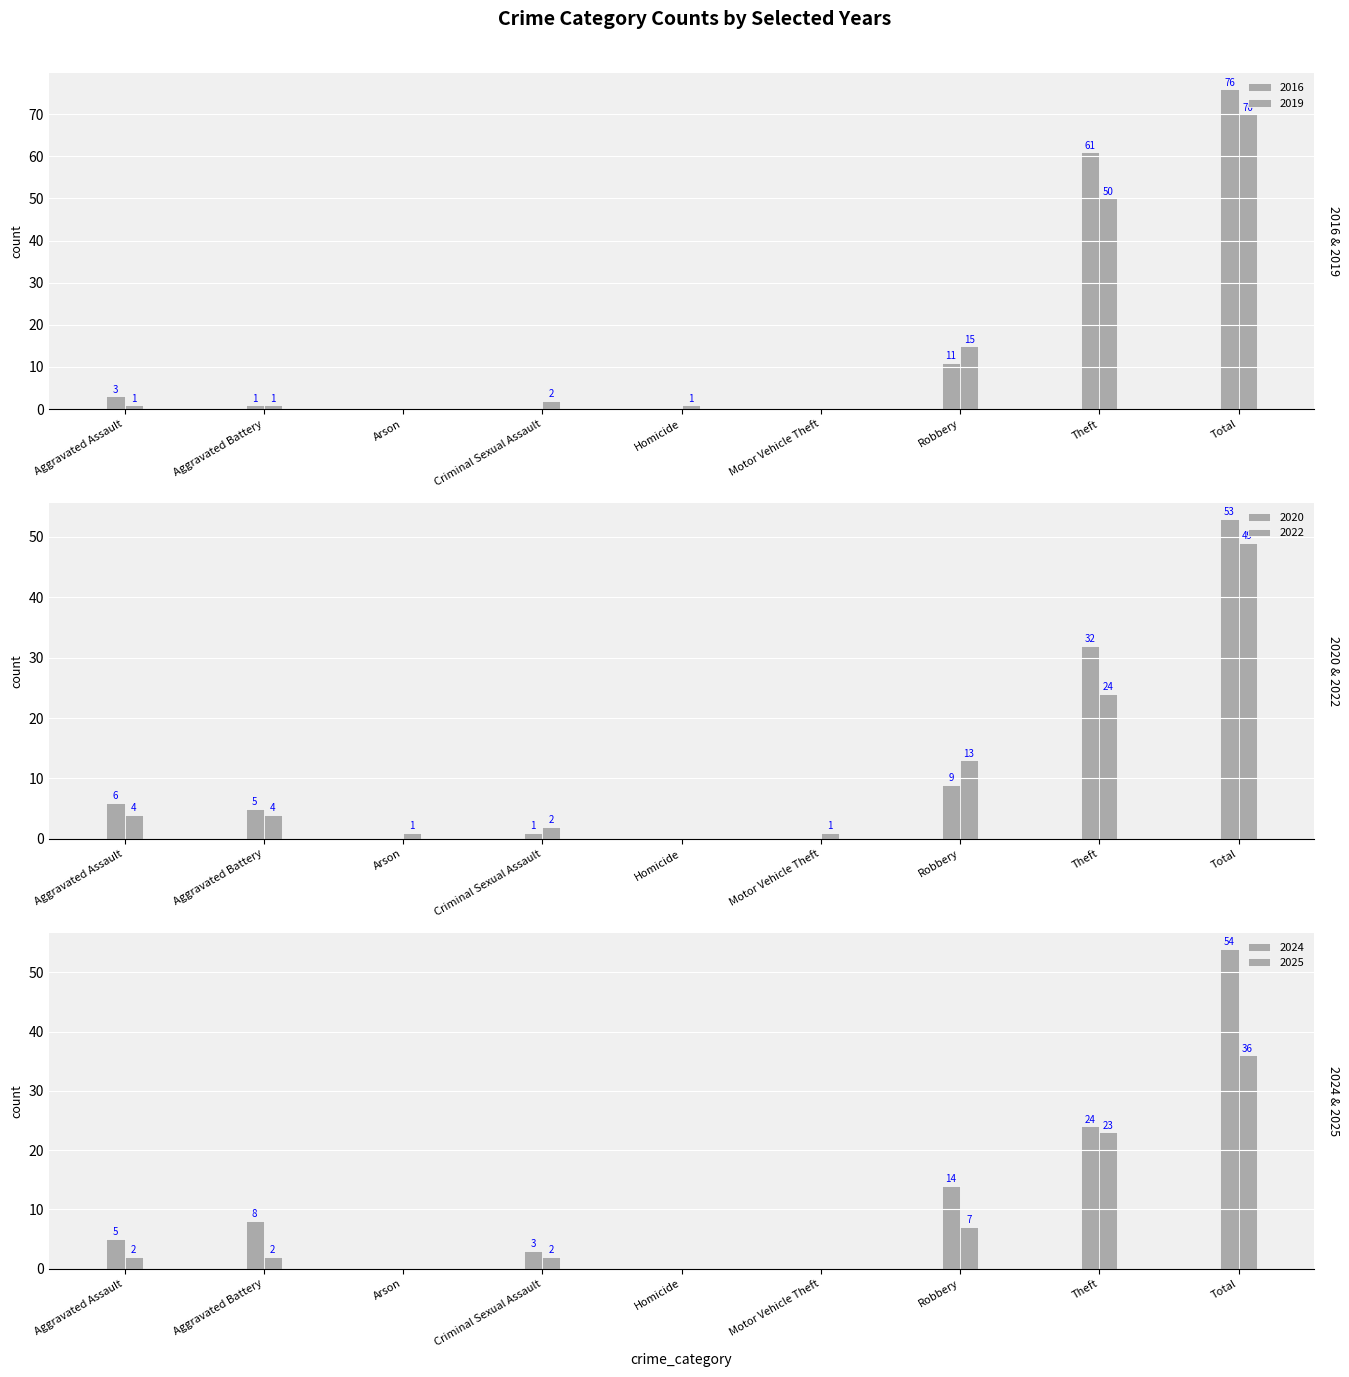

What is the sum of all 2020 values?

106